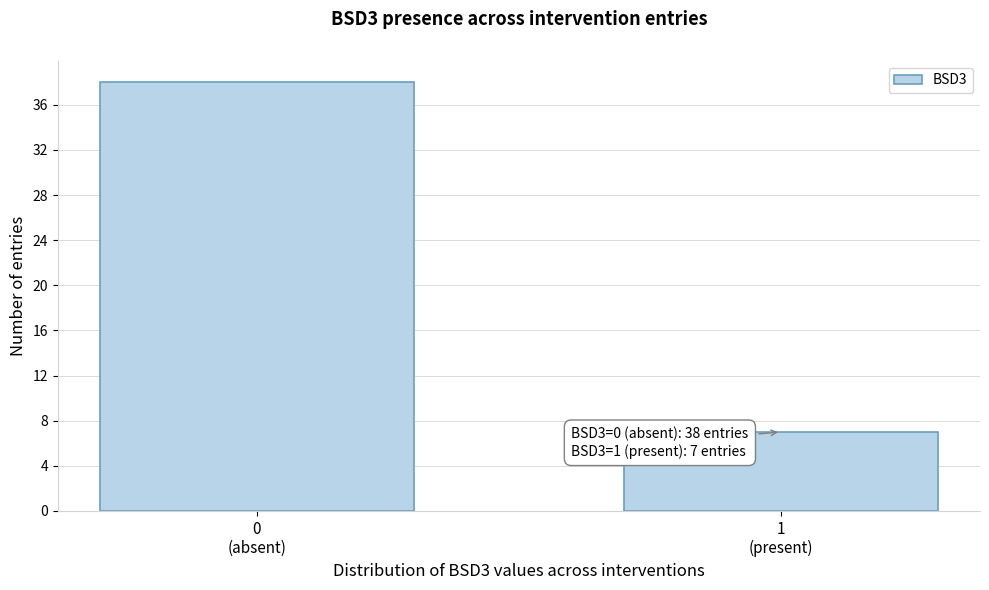

Reading left to right, transcribe all the data shown in this chart.

38	7